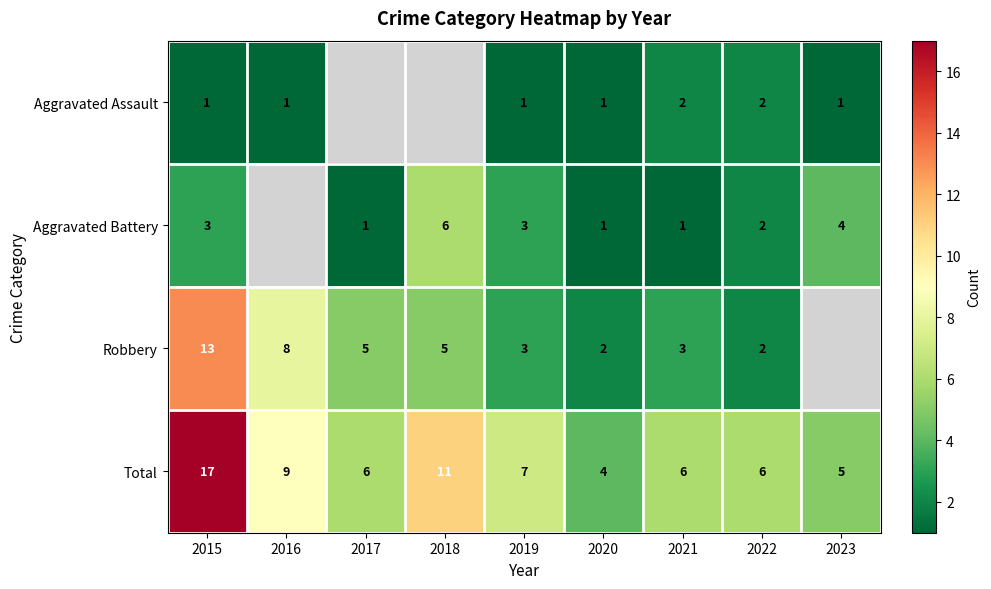

At which label is Total closest to 10?

2016